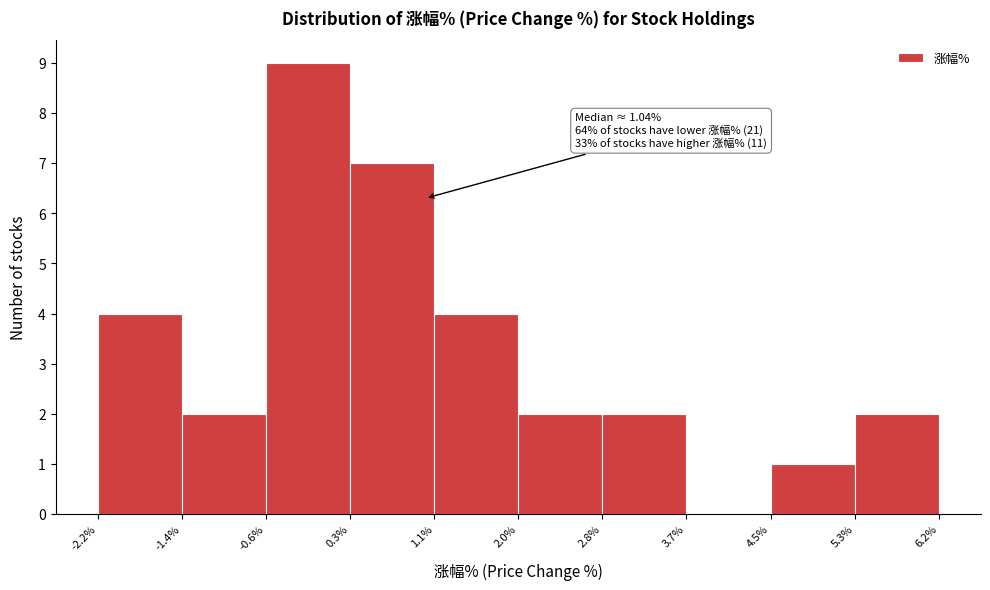

Over which range of the x-axis is the bar tallest?

-0.6% to 0.3%